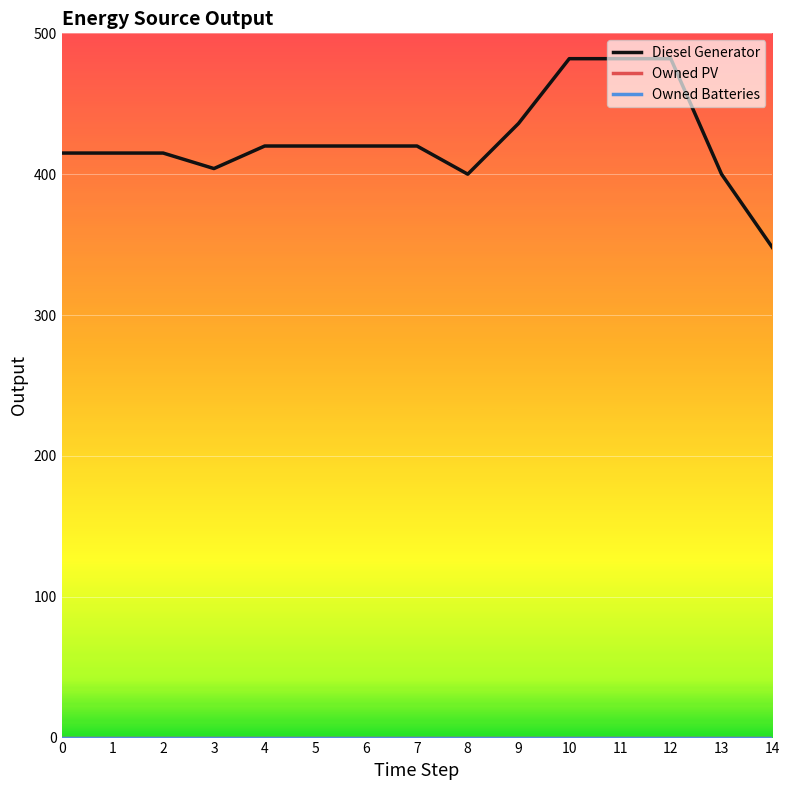

The Diesel Generator series shows 657 at 12. True or false?

False